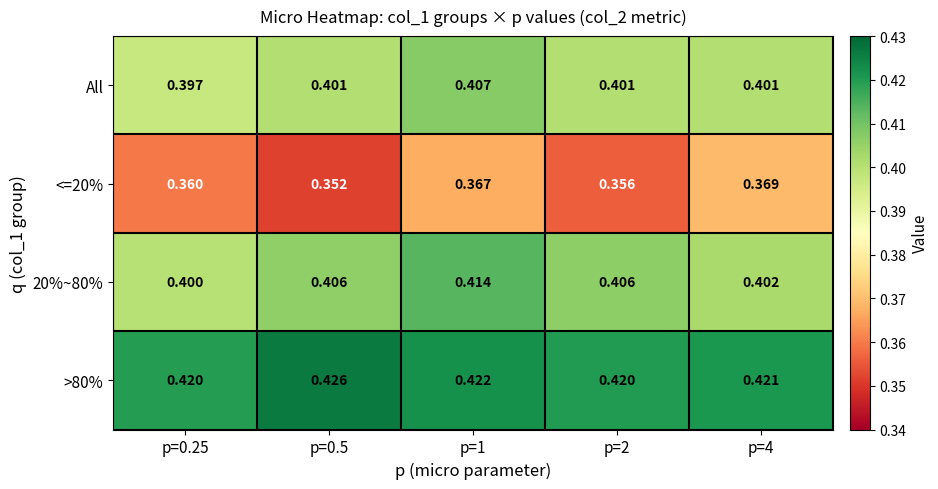

Is the value of All at p=2 greater than the value of >80% at p=1?

No